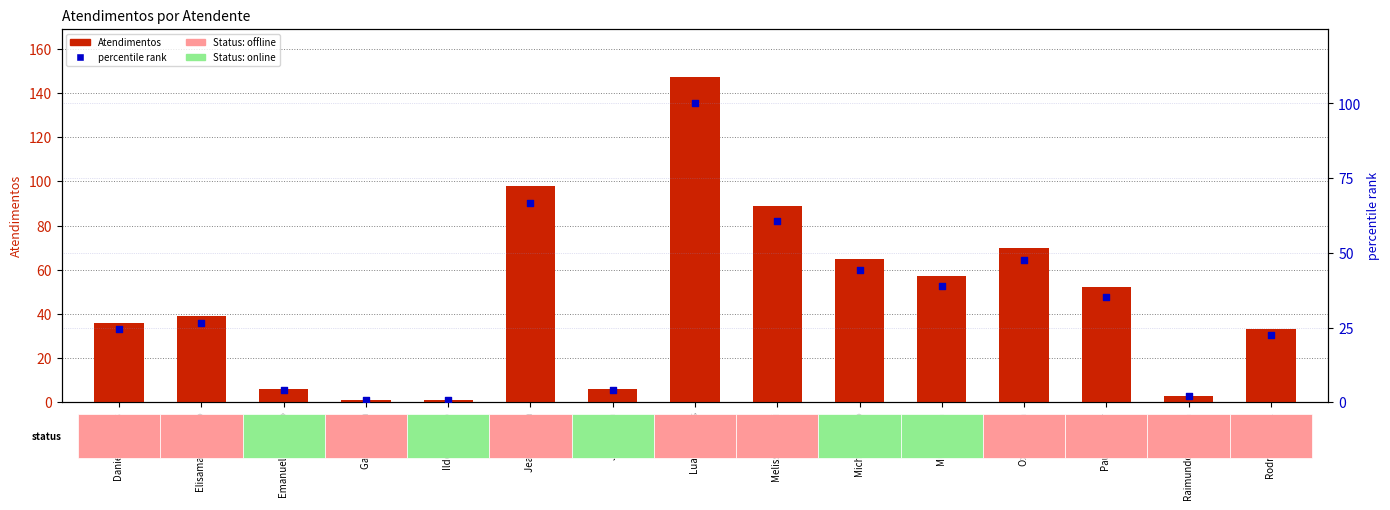

What are all the series names shown in the legend?

Atendimentos, percentile rank